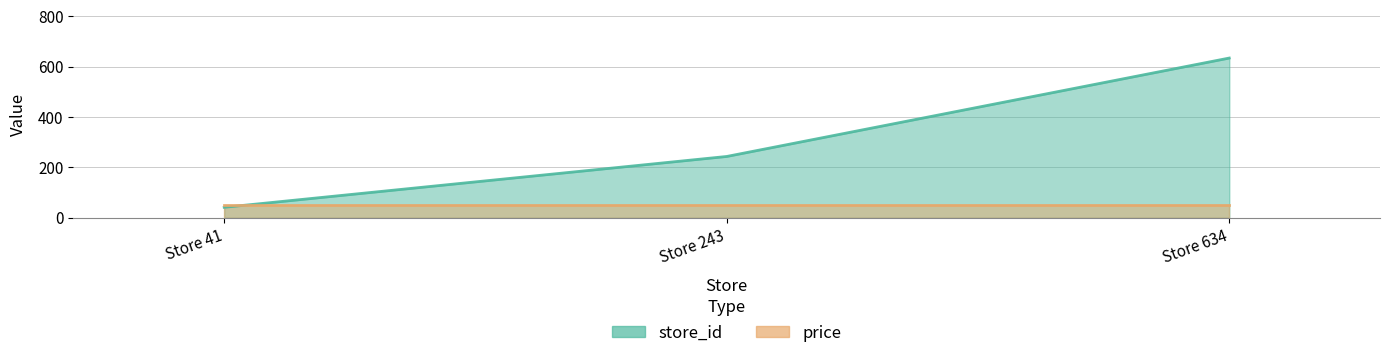

Reading left to right, transcribe all the data shown in this chart.

store_id: Store 41=41.0	Store 243=243.0	Store 634=634.0
price: Store 41=49.9	Store 243=49.9	Store 634=49.9